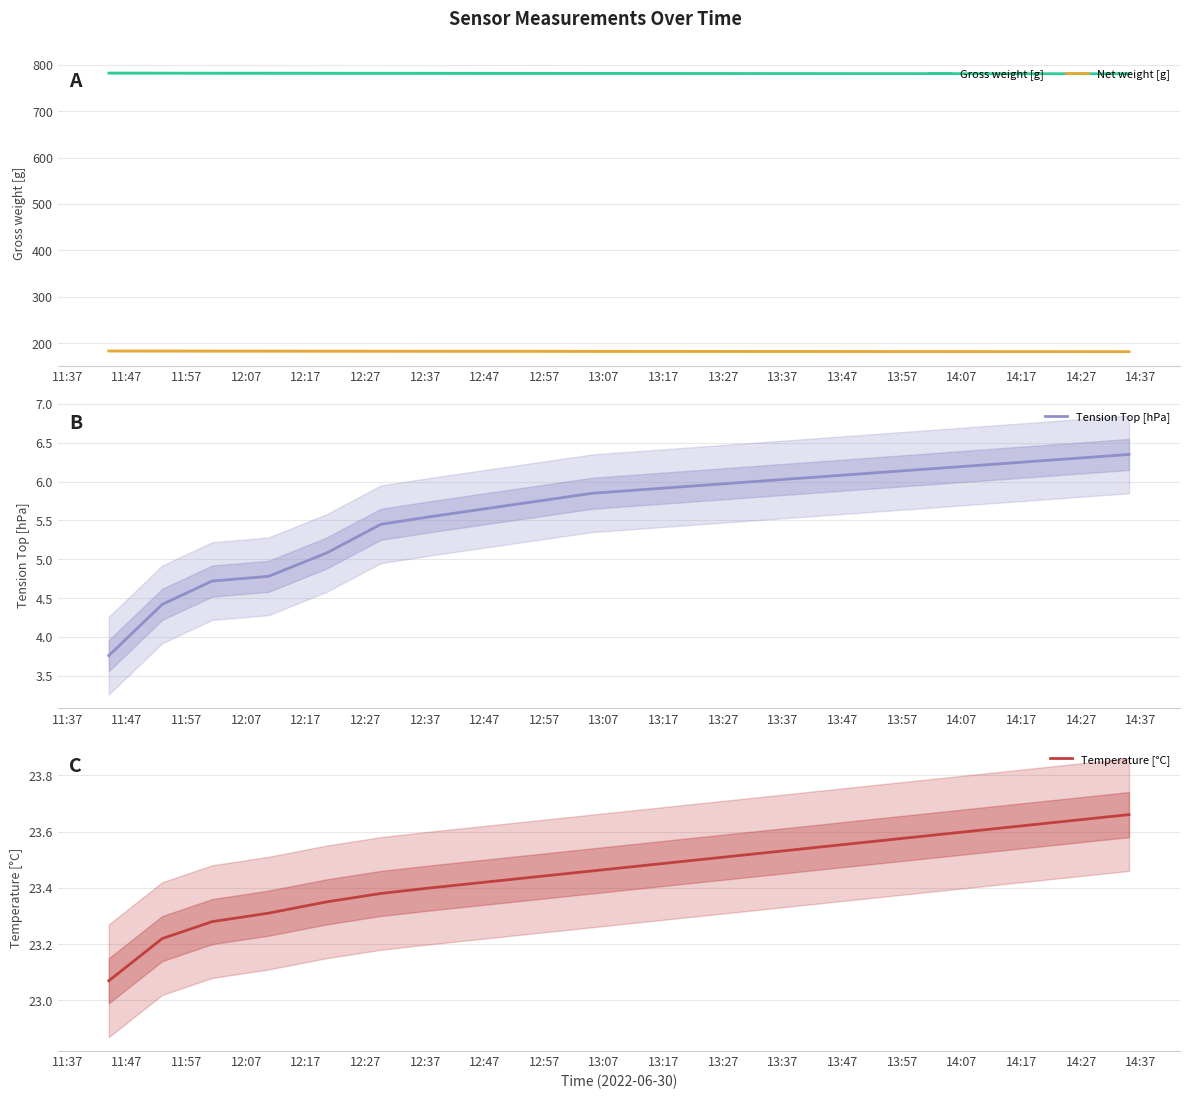

True or false: Net weight [g] has a value of 266.7 at 14:17.

False